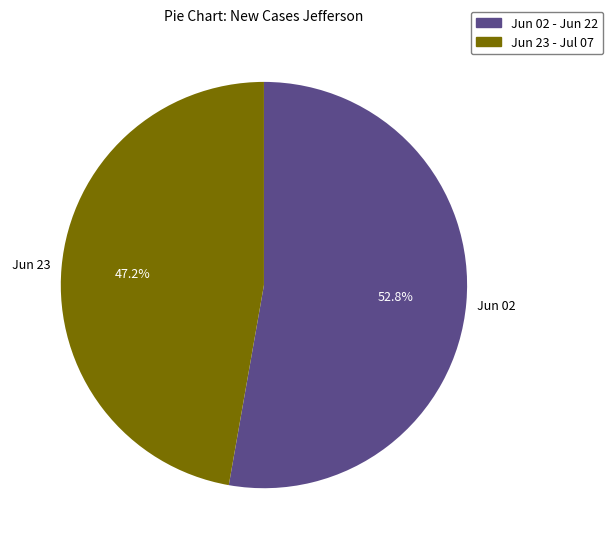

Is there a majority slice in this chart?

Yes